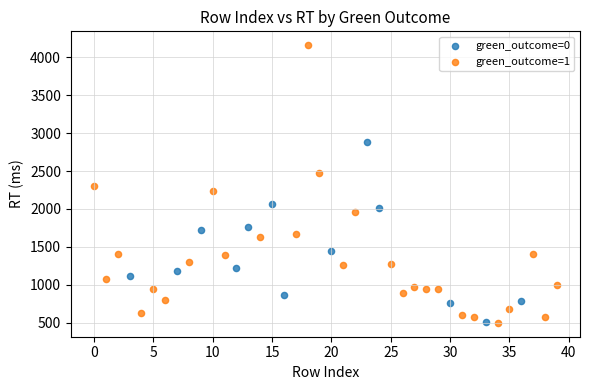

Which series contains the highest Y value?

green_outcome=1